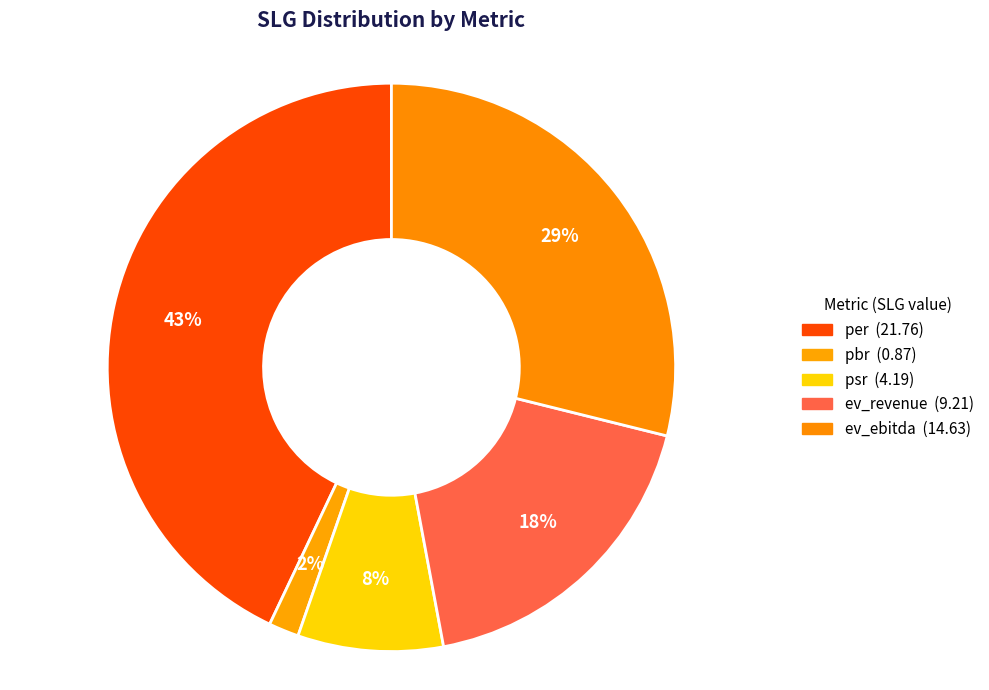

To the nearest percent, what is the difference between the largest and smallest slice percentages?

41%